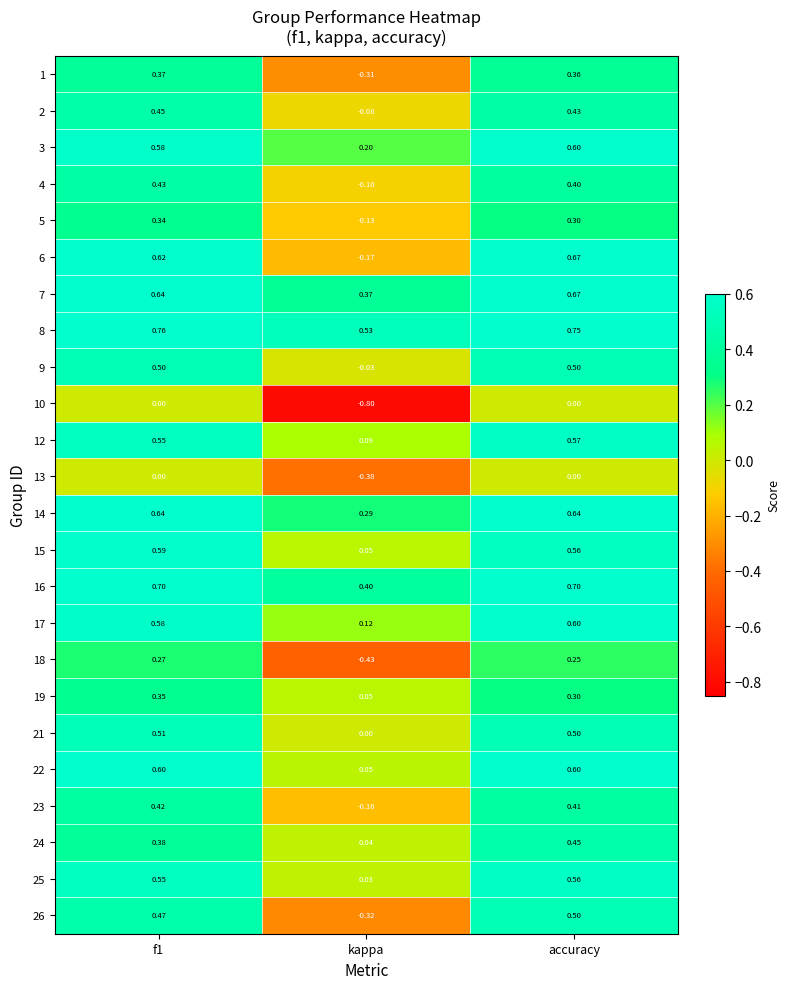

At which label does 16 reach its minimum?

kappa